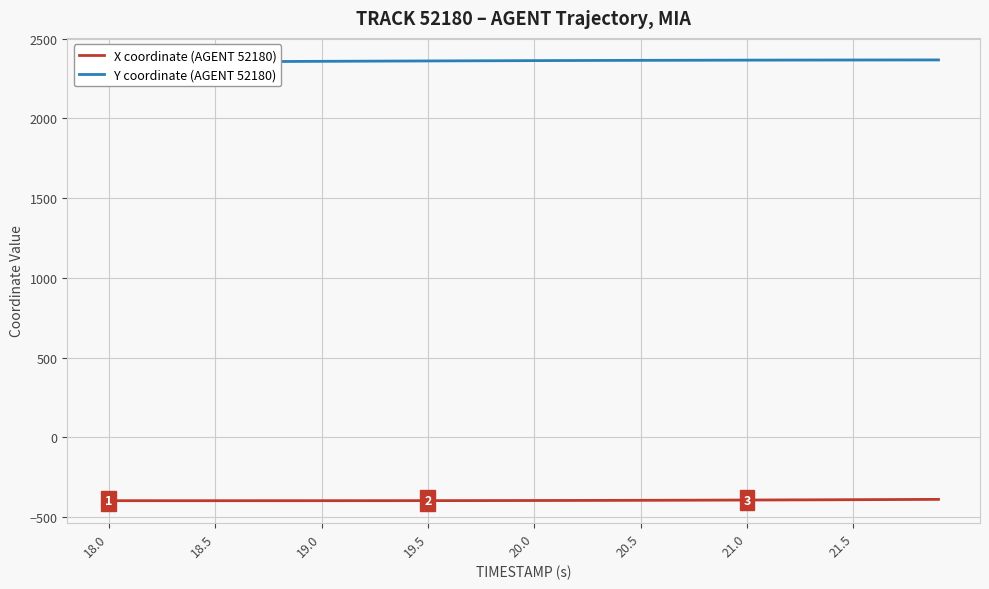

What is the maximum value for X coordinate (AGENT 52180)?

-389.3